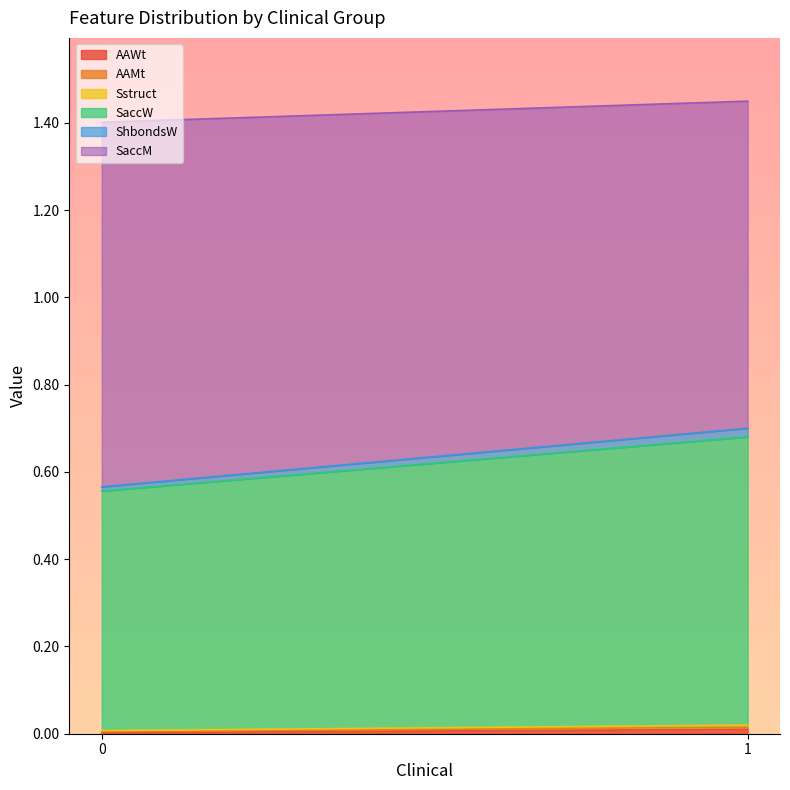

Does the chart have visible grid lines?

No